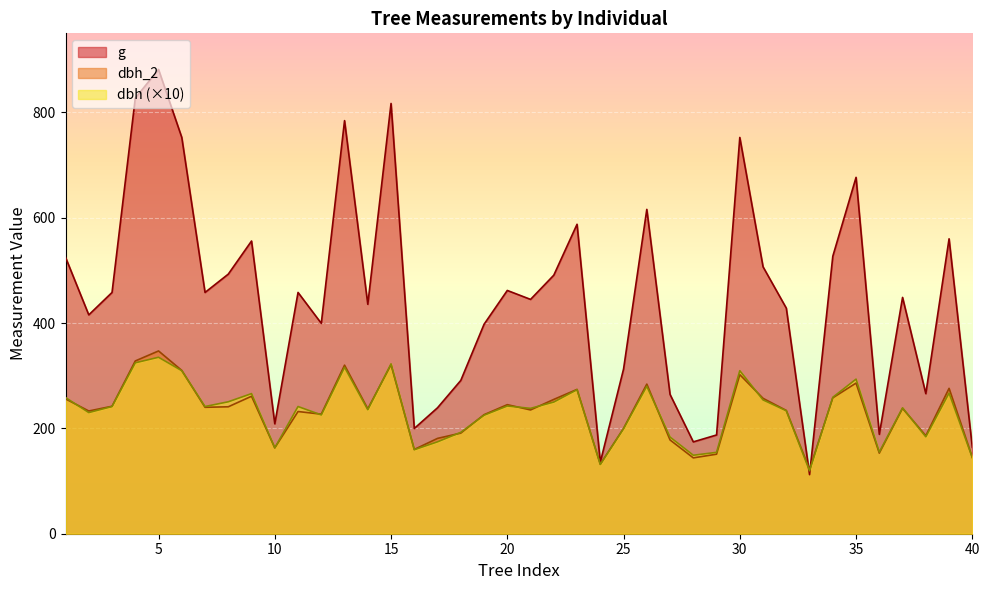

What is the minimum value for dbh?

119.5